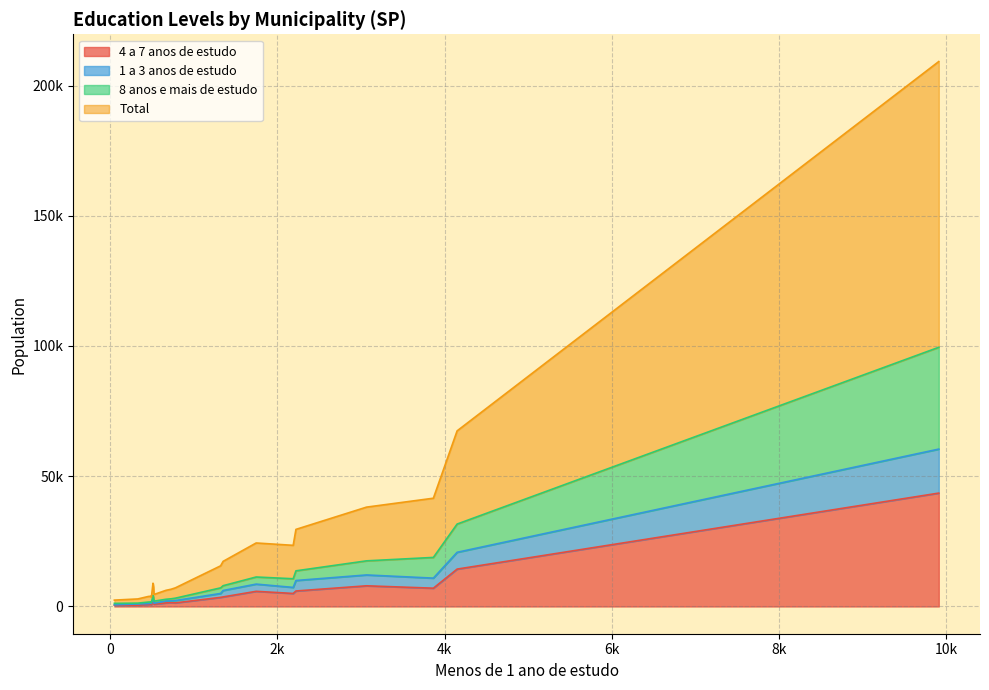

What is the lowest value of the Total series?

1246